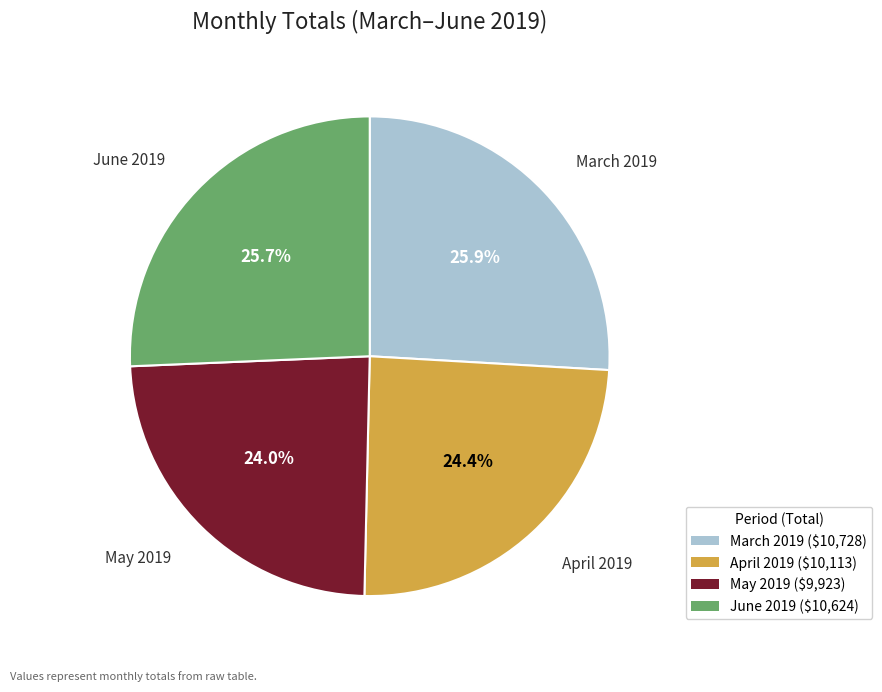

Is the sum of March 2019 and June 2019 greater than half?

Yes